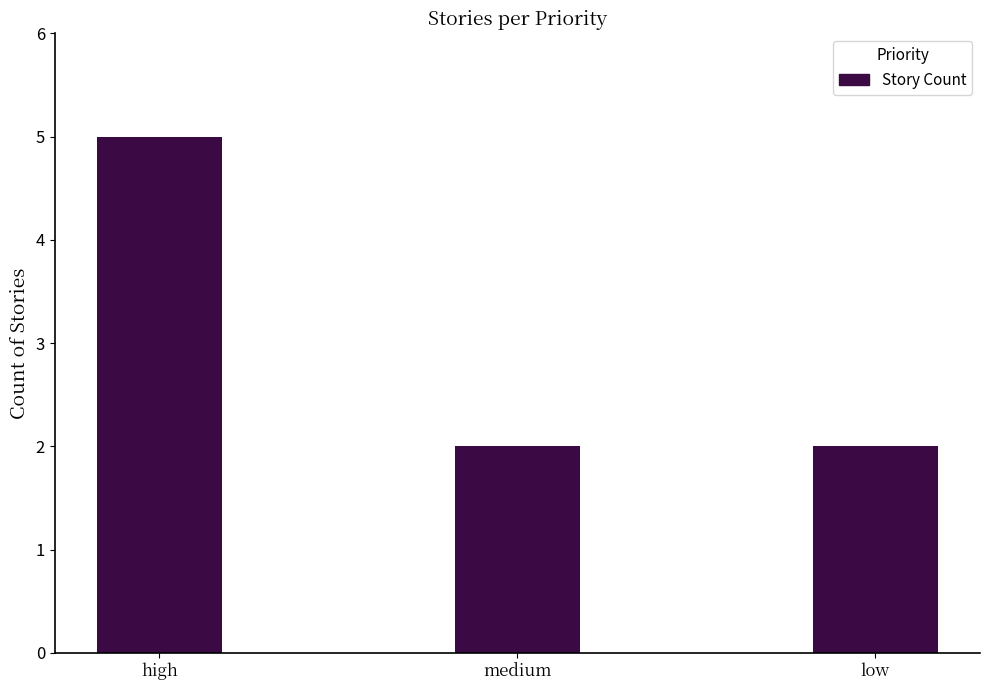

What position from the left is low?

3